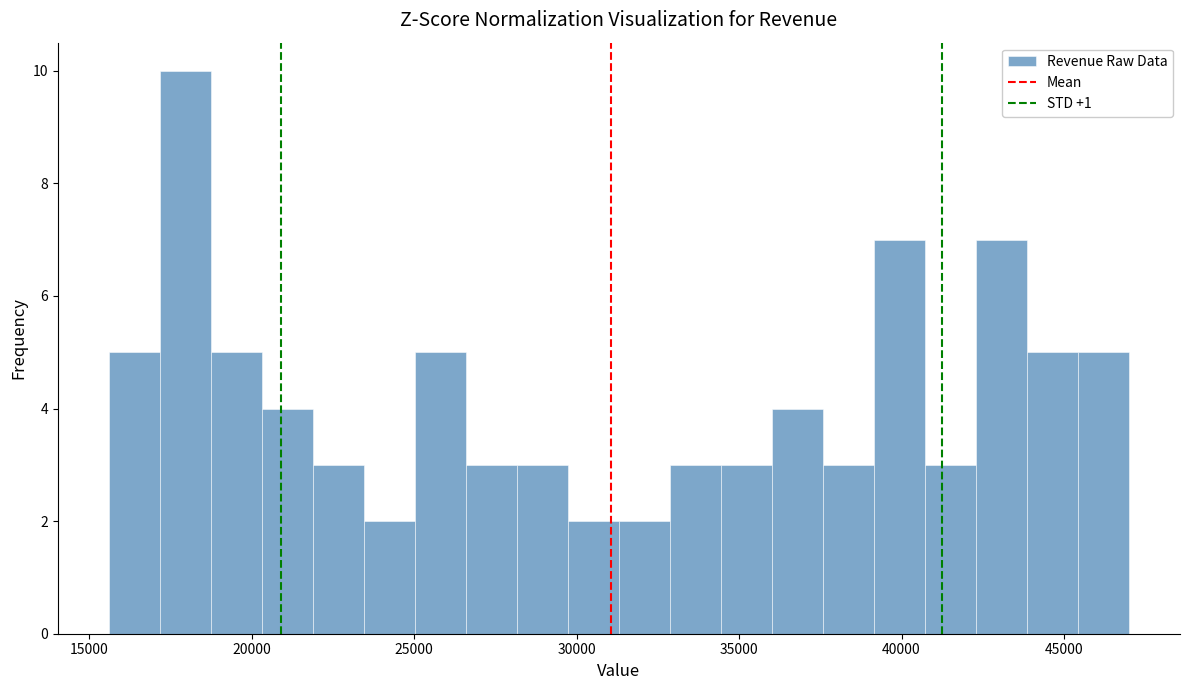

Around what value on the x-axis is the tallest bar? Give the approximate position of its centre, as read against the axis.

18000